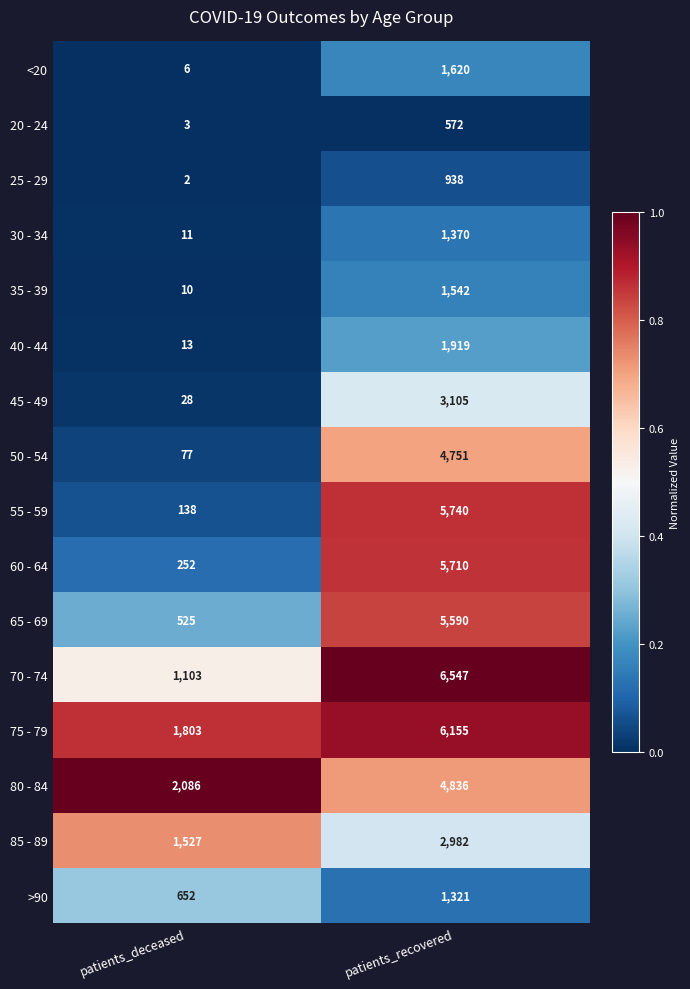

What is the difference between the 80 - 84 values at patients_deceased and patients_recovered?

2750